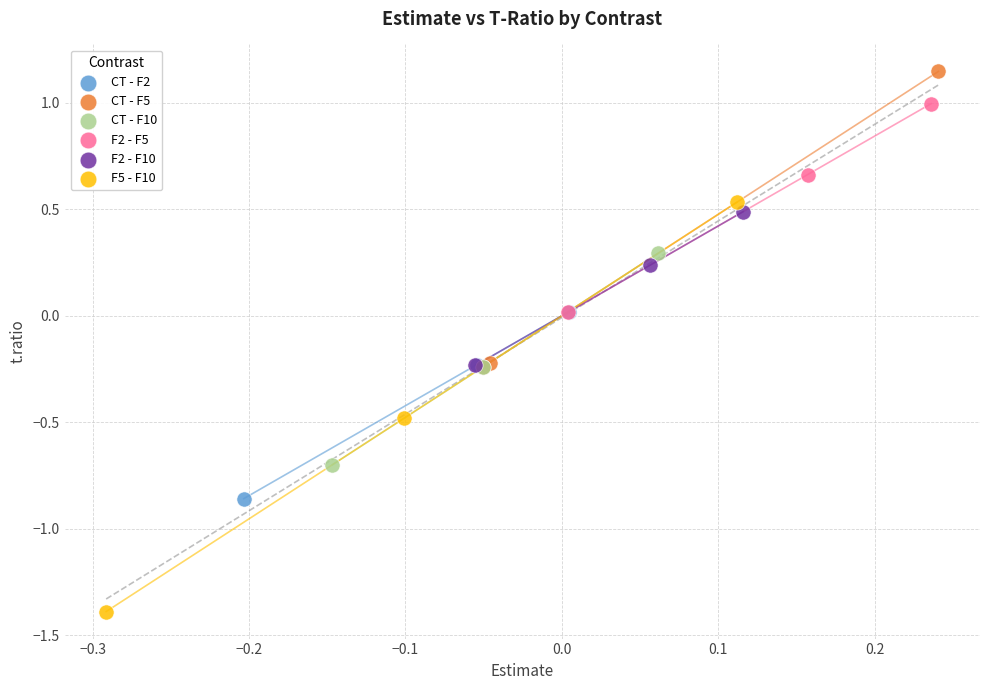

Which series has the widest spread of Y values?

F5 - F10